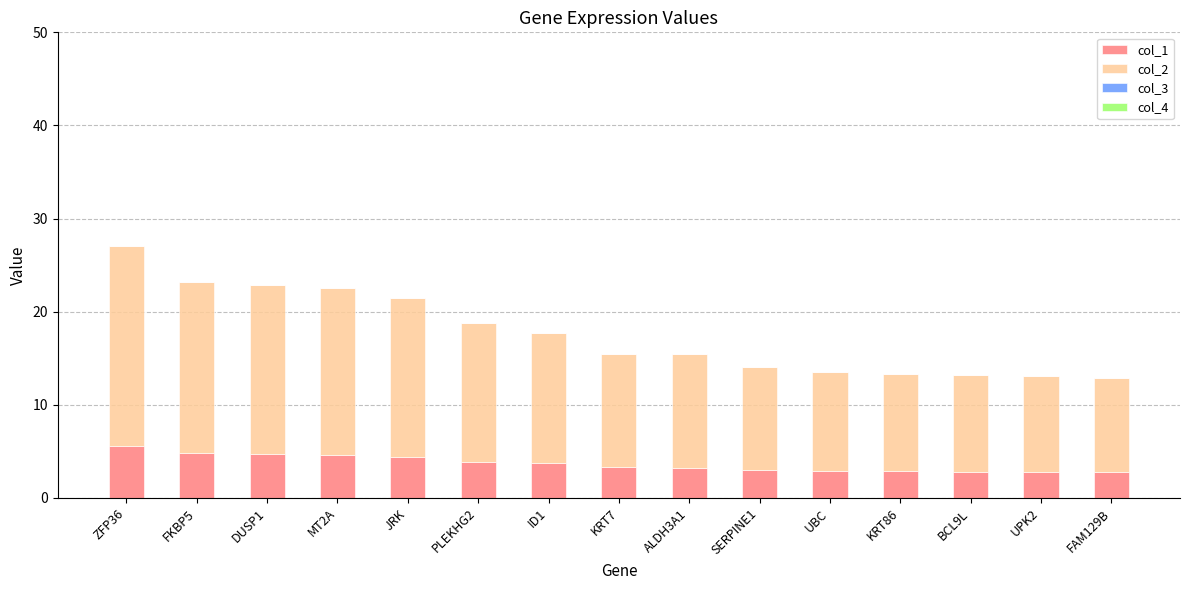

What is the total value across all series at PLEKHG2?

18.7